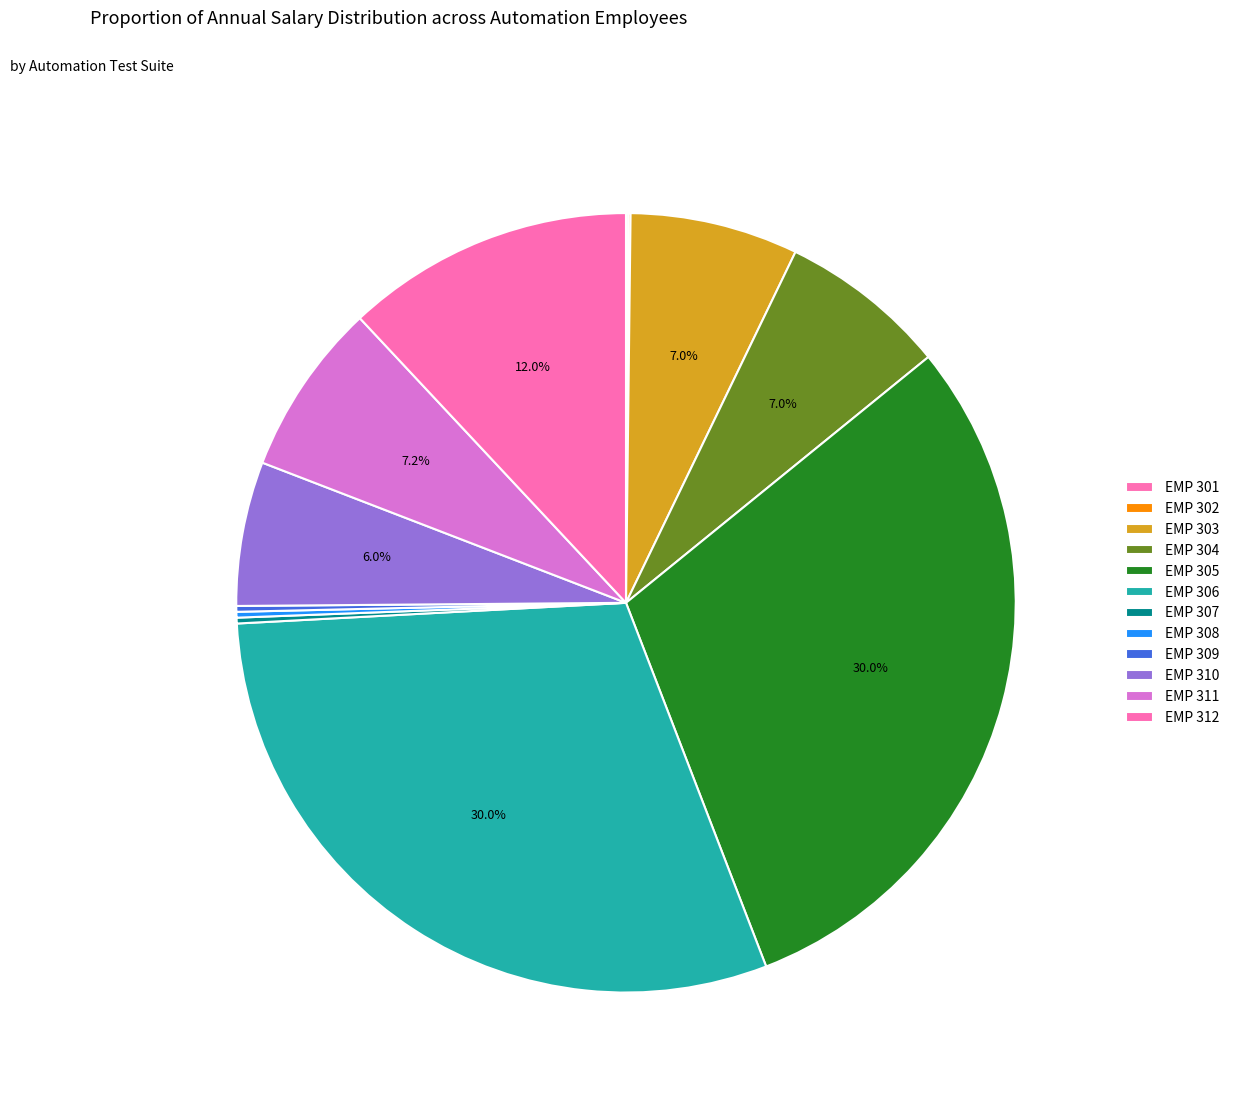

To the nearest percent, what percentage of the pie is EMP 304?

7%